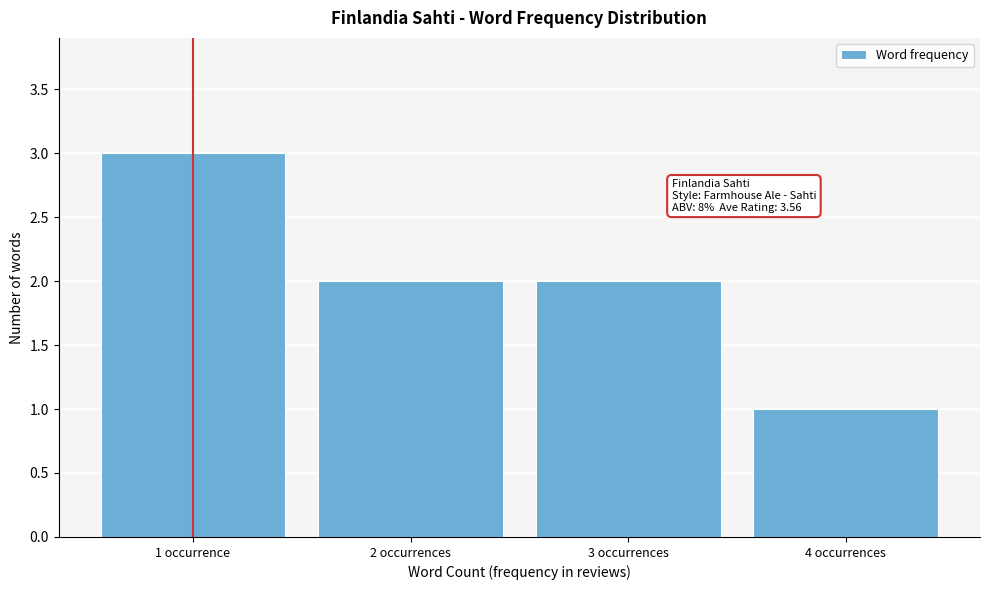

Reading left to right, what are all the values shown in this chart?

1 occurrence=3	2 occurrences=2	3 occurrences=2	4 occurrences=1